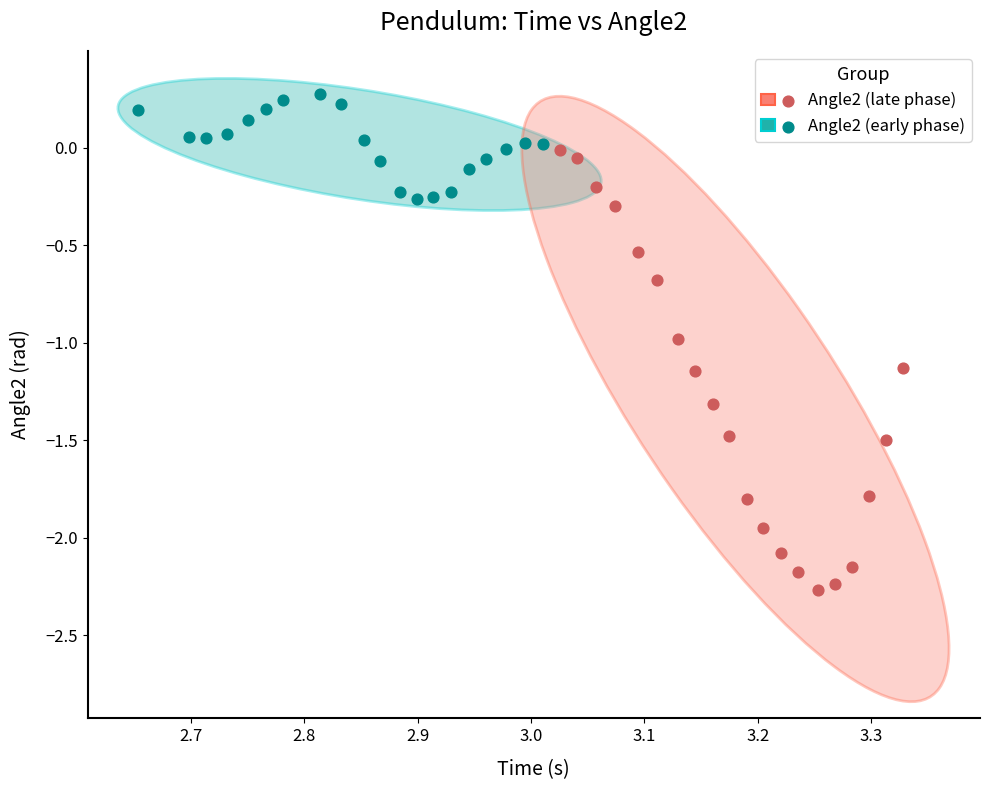

Which series has the largest Y range (max minus min)?

Angle2 (late phase)